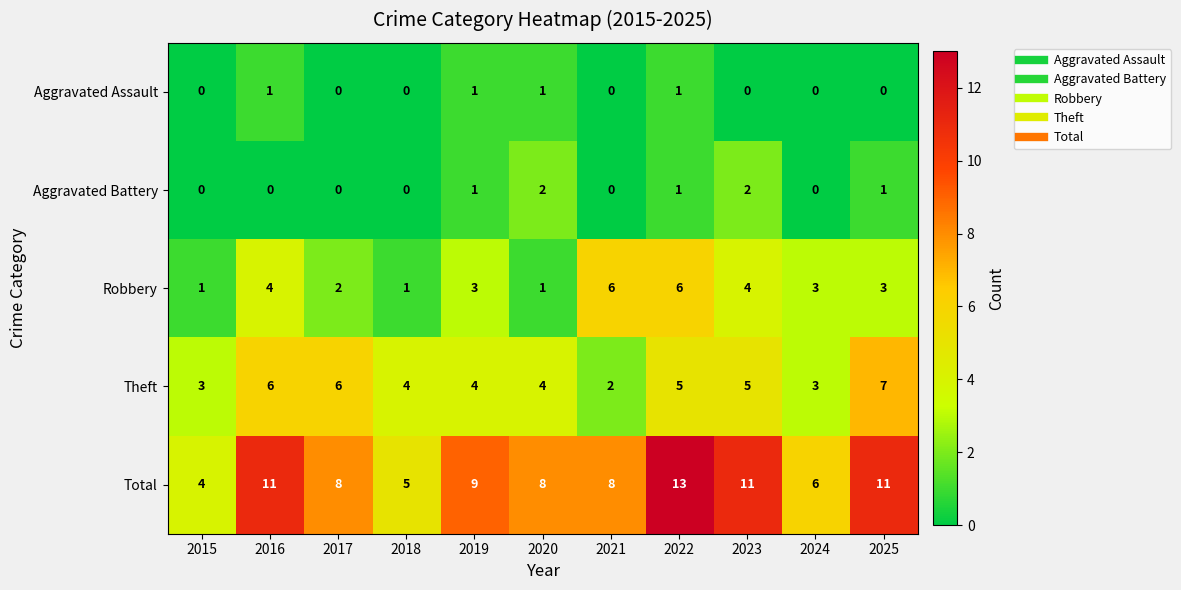

At which label does Total reach its peak?

2022